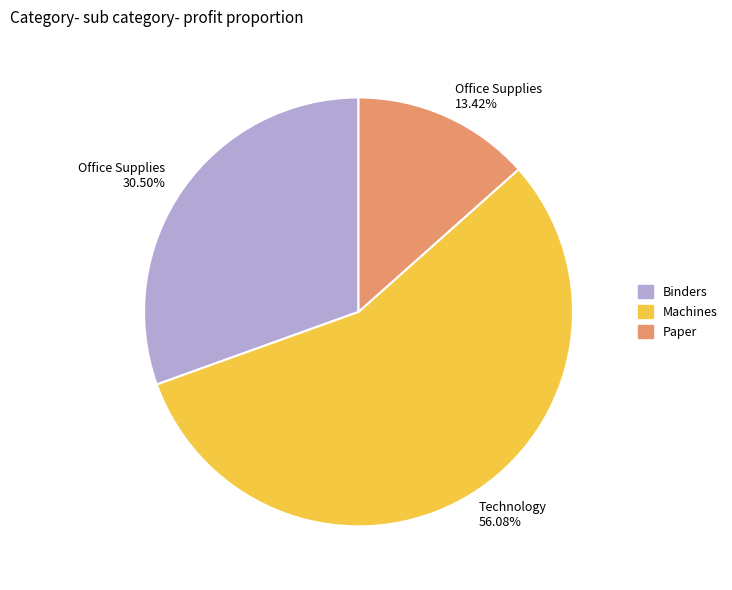

To the nearest percent, what is the combined percentage of Paper and Machines?

70%